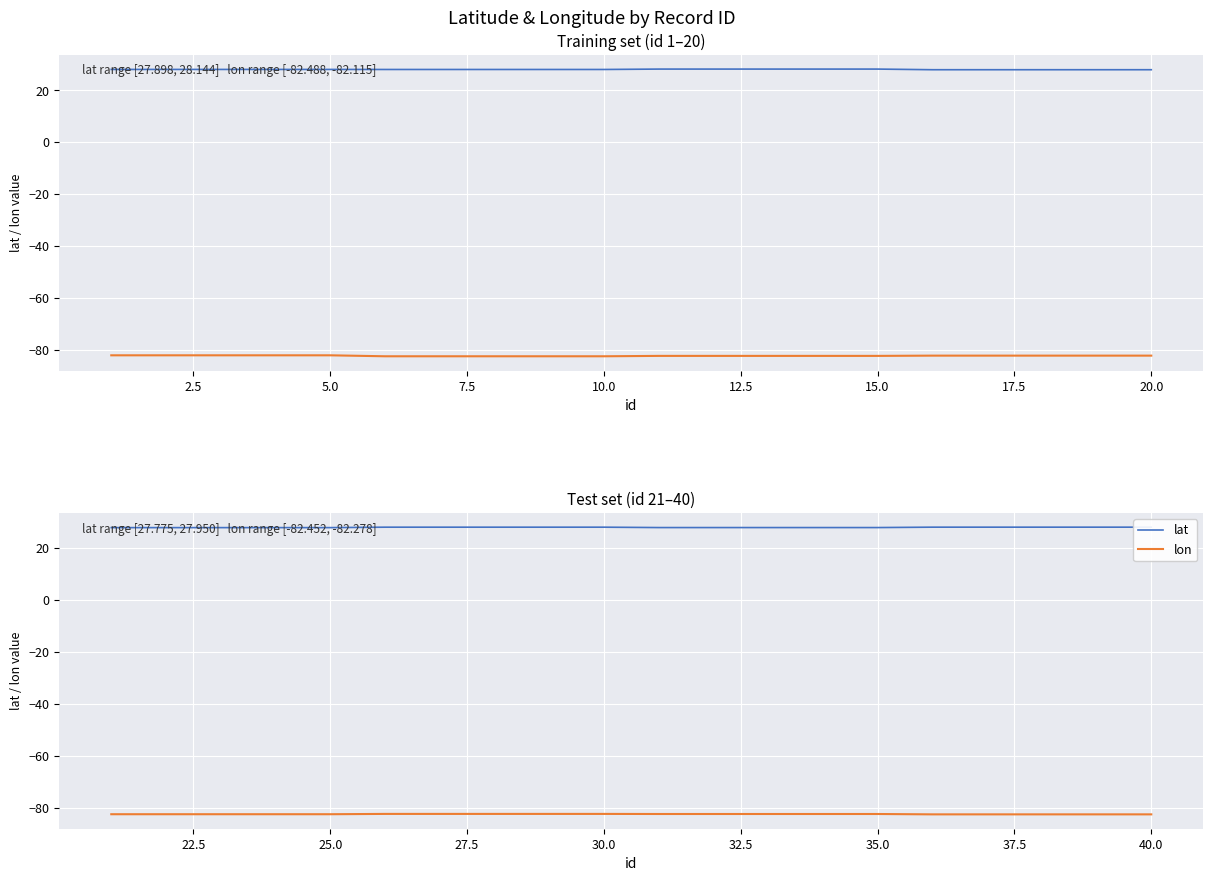

Is it true that lat equals 48.1 at 25.0?

False